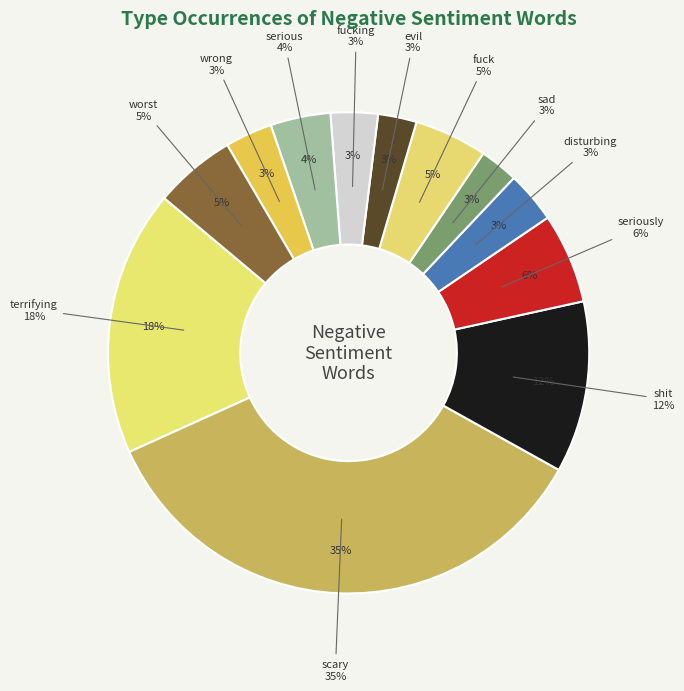

How much of the chart is everything except wrong?

96.8%